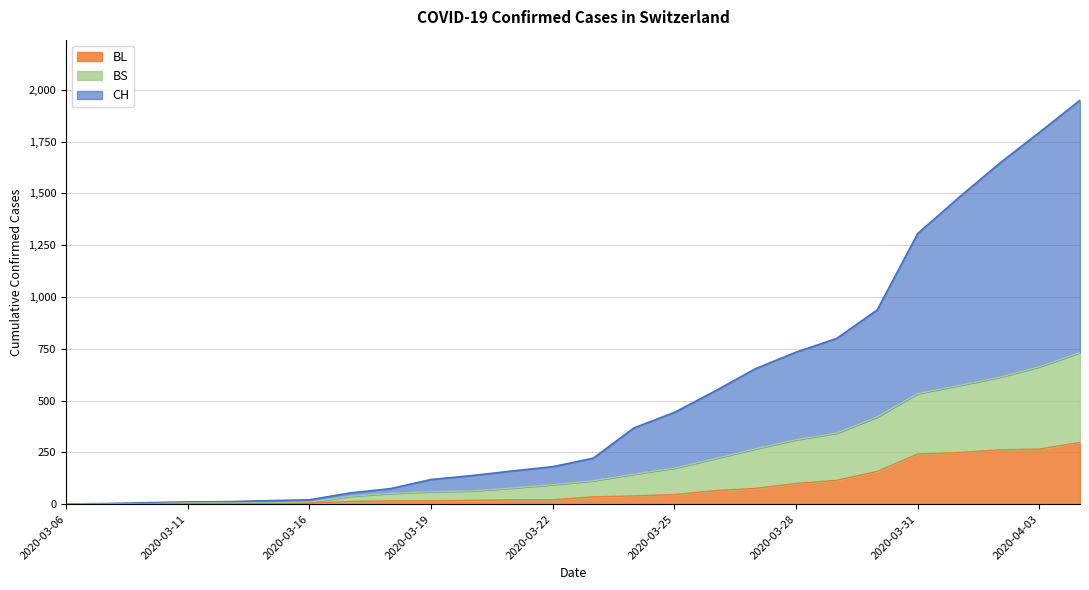

What is the label of the 2nd point from the left?

2020-03-09